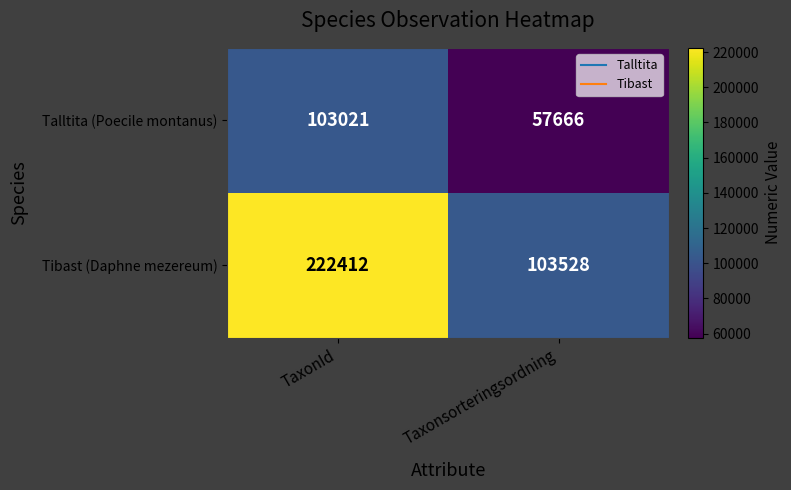

At which category is the sum across all series the highest?

TaxonId